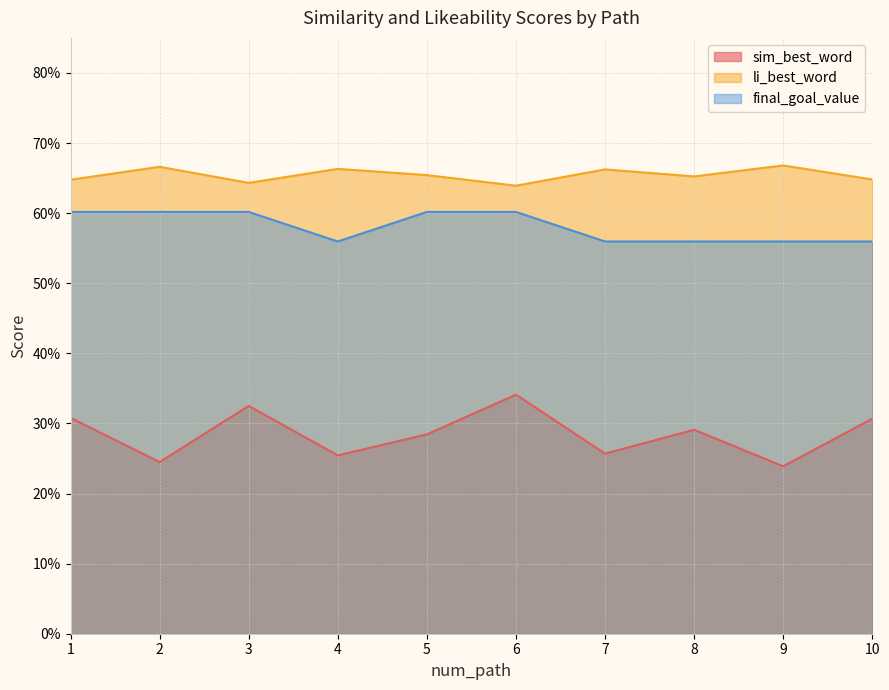

Count the number of categories in the chart.

10